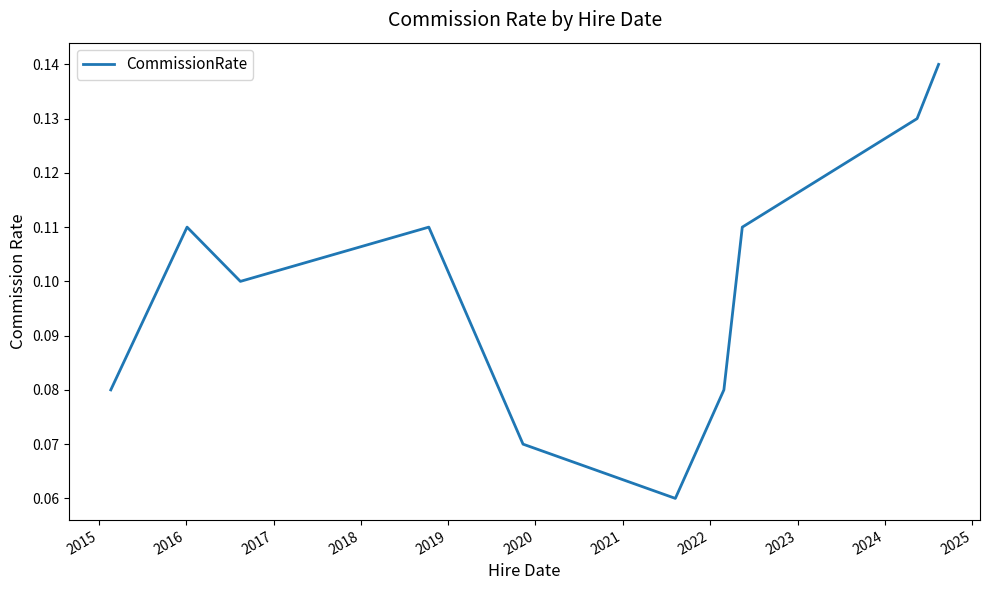

How many lines are shown in the chart?

1